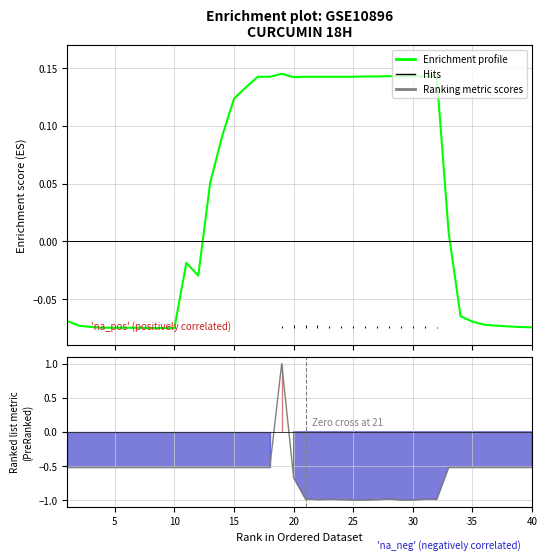

How many values in the Enrichment profile series are below 0?

19